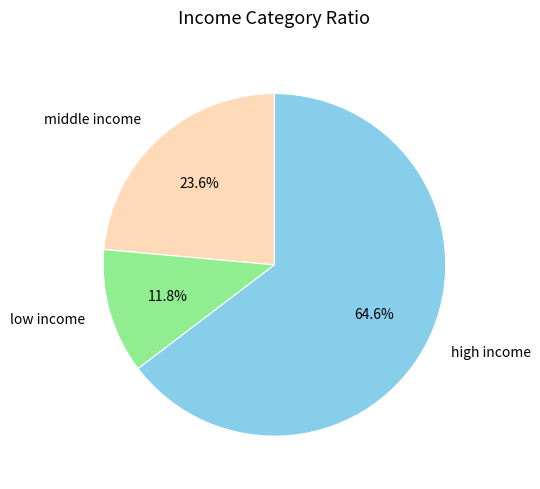

Is high income the majority of the pie?

Yes